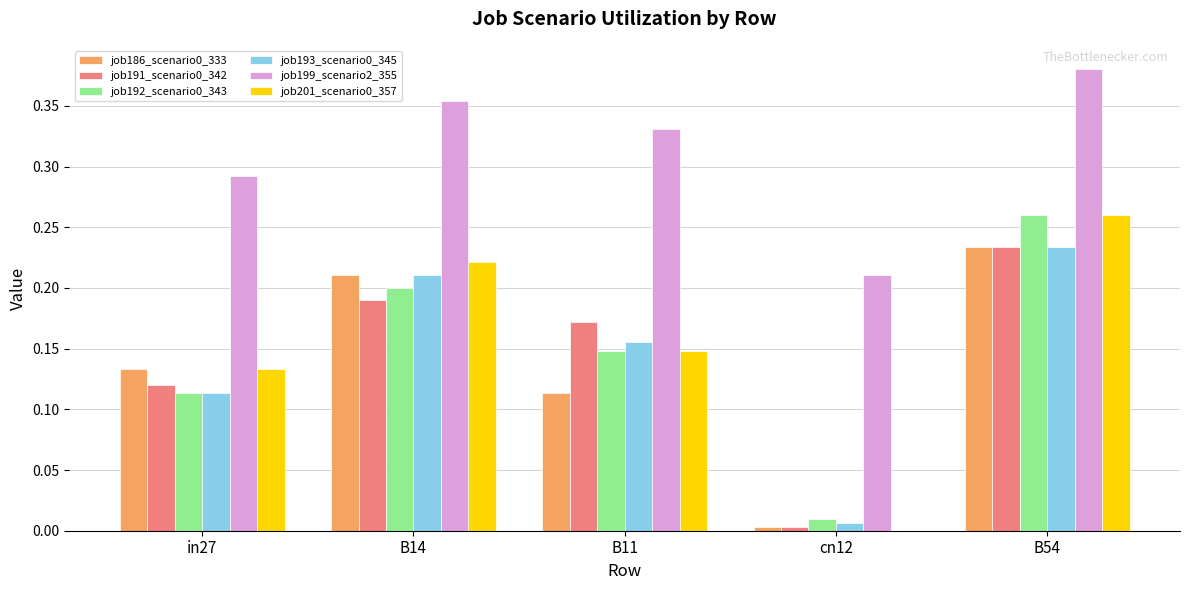

True or false: job191_scenario0_342 has a value of 0.2 at B11.

True